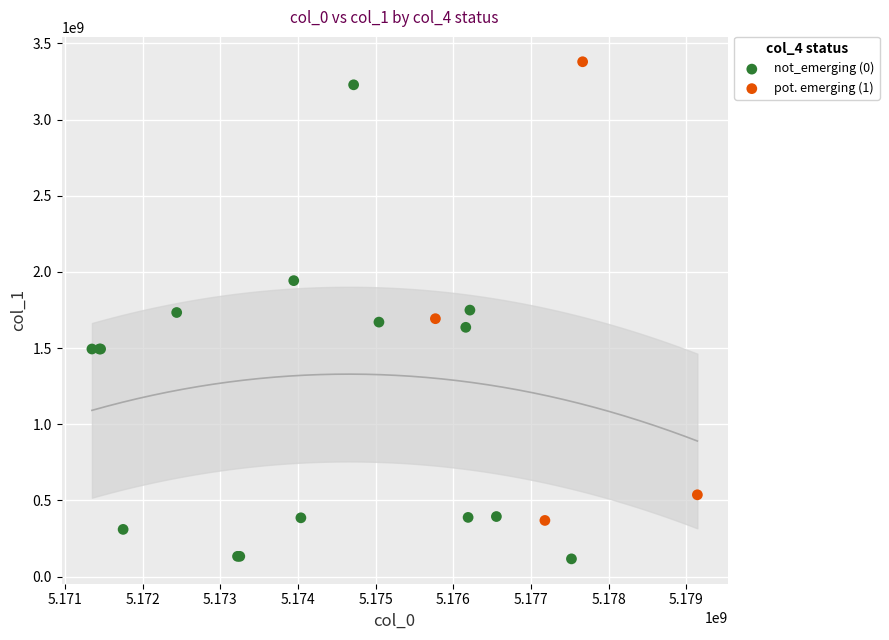

Which series reaches the minimum Y coordinate?

not_emerging (0)